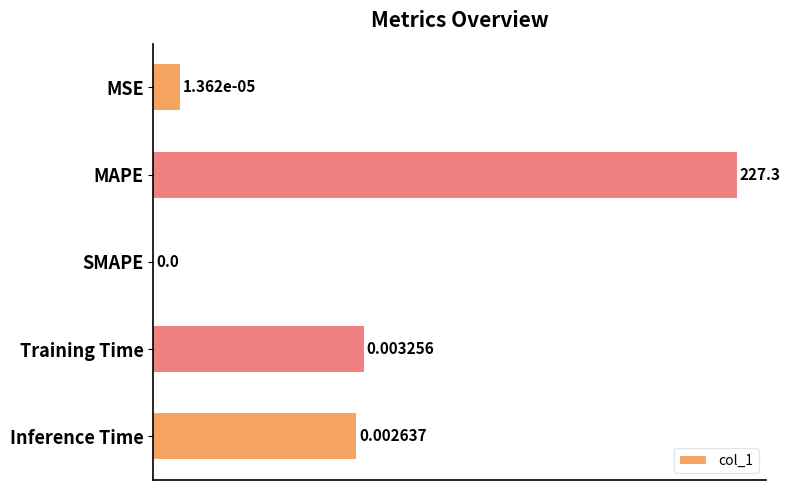

Reading right to left, extract all data points from this chart.

0.0	0.0	0.0	227.3	0.0